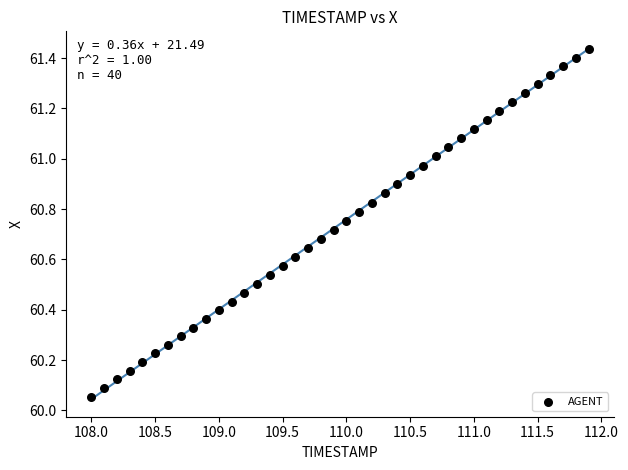

What is the range of X values (max minus min)?

3.9